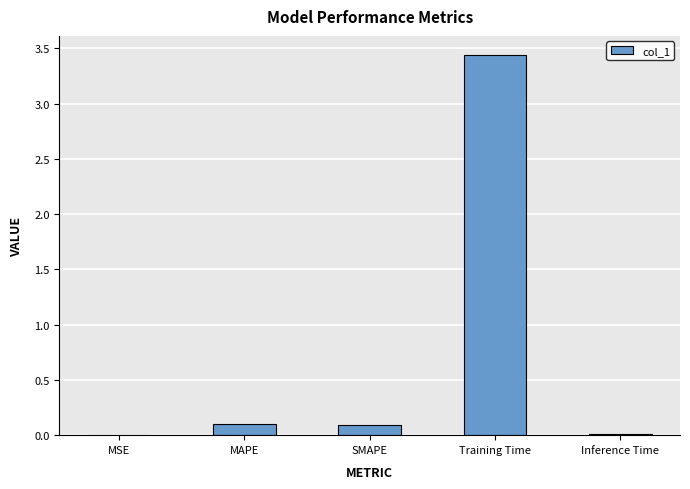

The chart shows a value of 0.1 at MAPE. True or false?

True